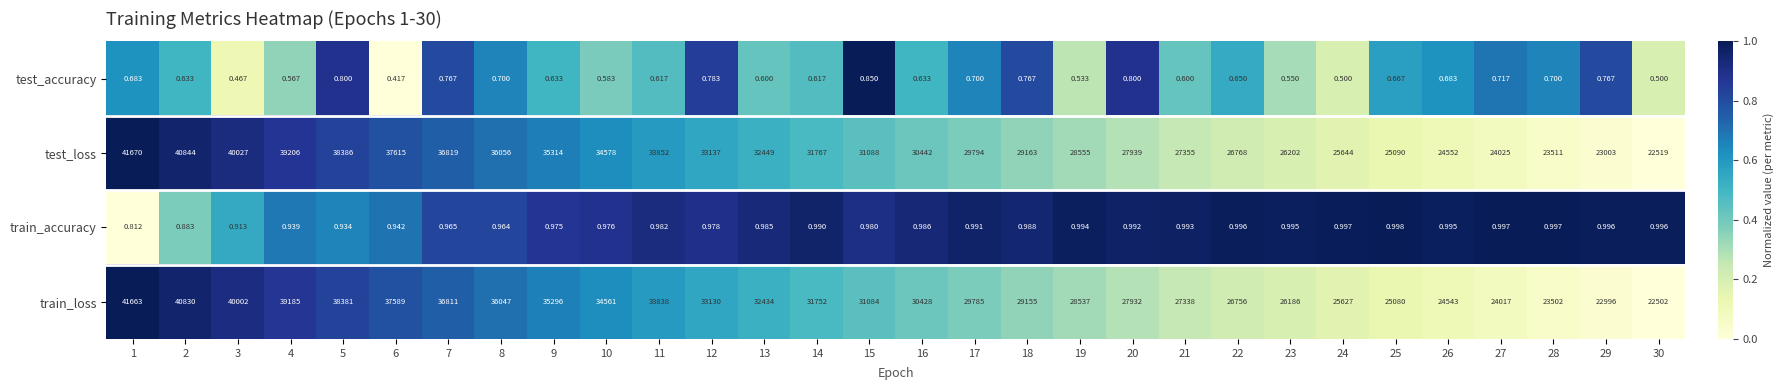

Which series has the largest total across all categories?

test_loss